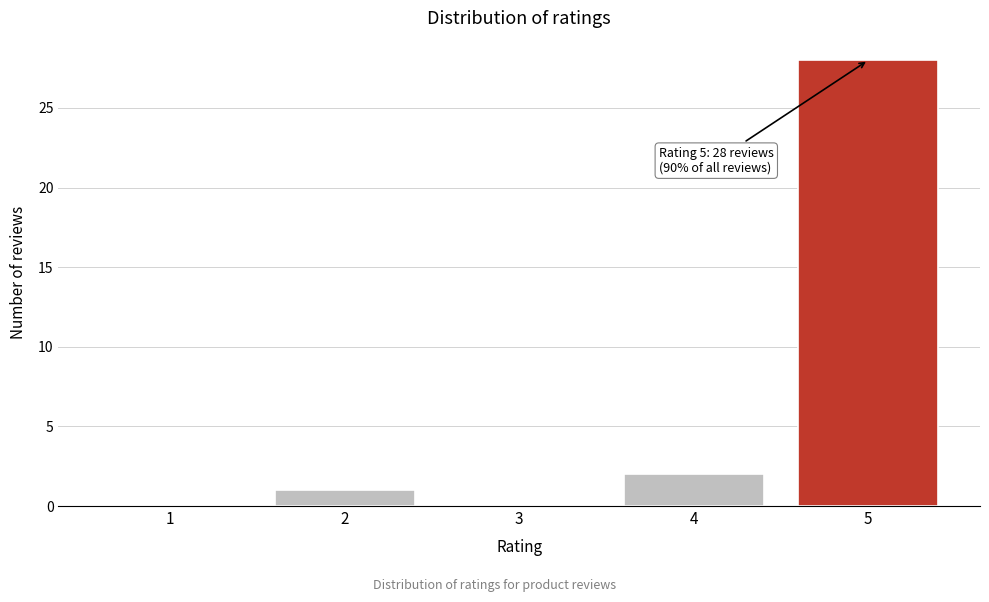

Reading left to right, list all the values displayed in this chart.

1=0	2=1	3=0	4=2	5=28